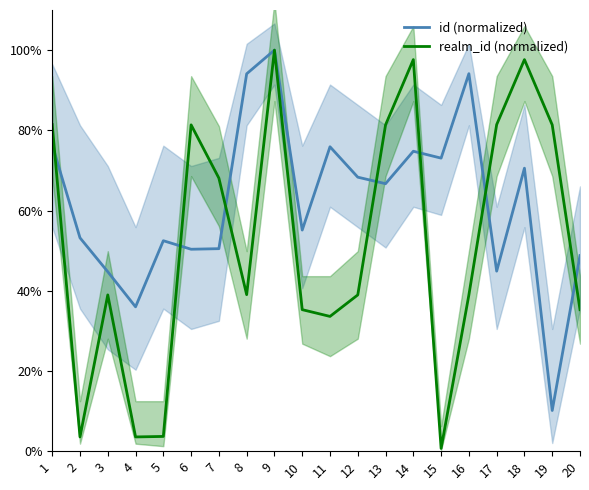

What is the average value of the realm_id (normalized) series?

52.1